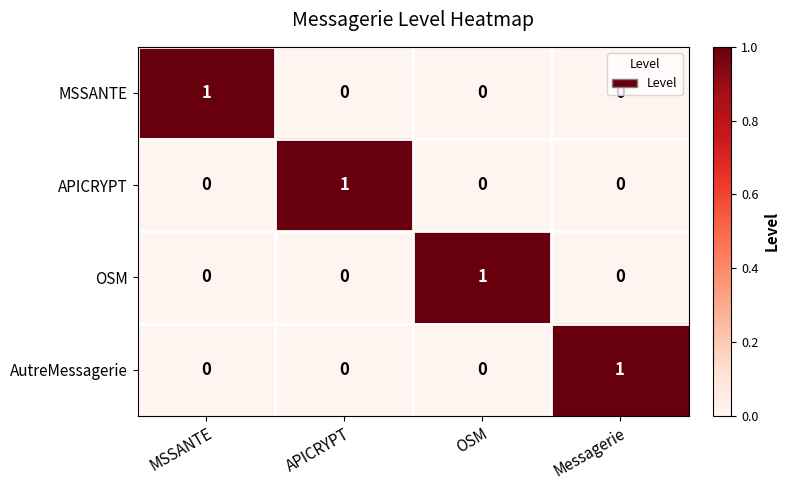

Which category has the highest value in the APICRYPT series?

APICRYPT